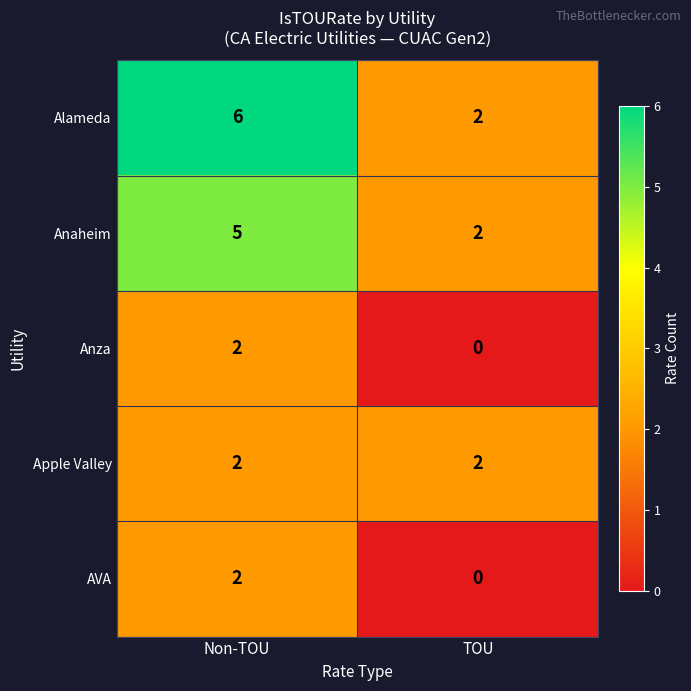

Reading left to right, list all the values displayed in this chart.

Alameda: Non-TOU=6	TOU=2
Anaheim: Non-TOU=5	TOU=2
Anza: Non-TOU=2	TOU=0
Apple Valley: Non-TOU=2	TOU=2
AVA: Non-TOU=2	TOU=0